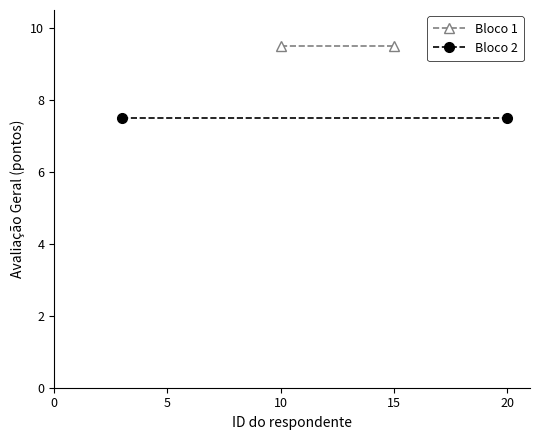

Reading left to right, transcribe all the data shown in this chart.

Bloco 1: 9.5	9.5
Bloco 2: 7.5	7.5